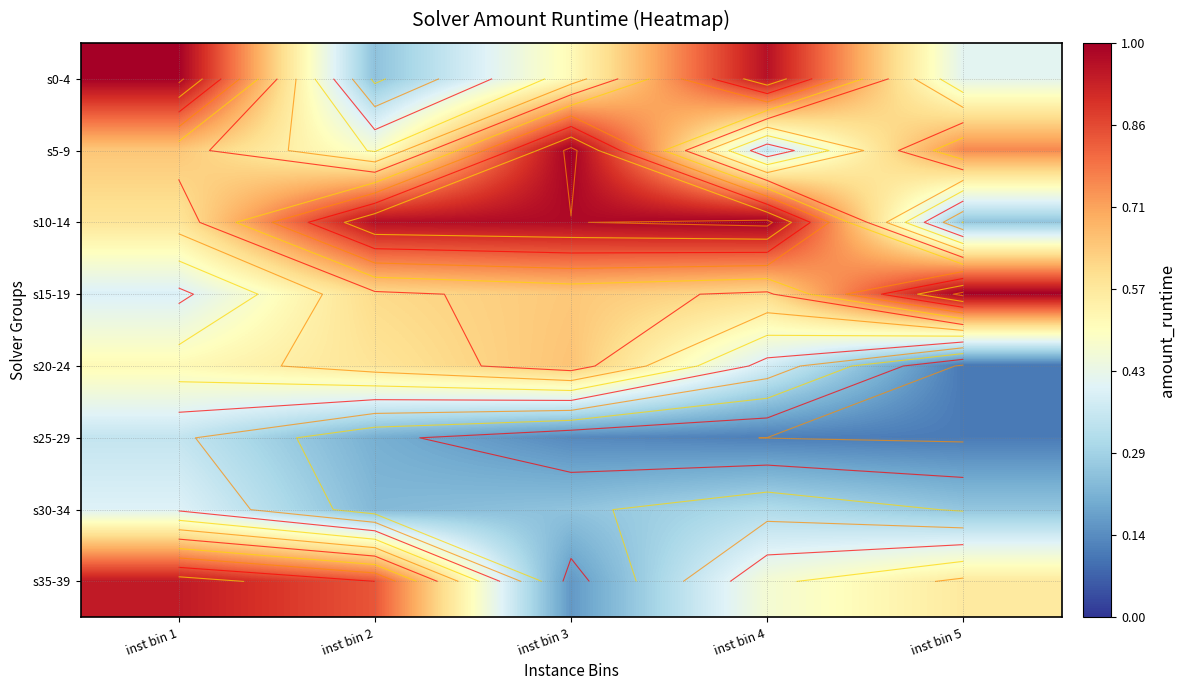

Is the value of s0-4 at inst bin 3 greater than the value of s35-39 at inst bin 4?

Yes